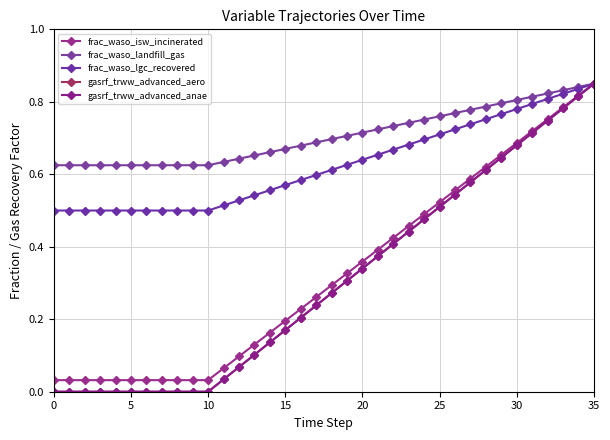

True or false: frac_waso_lgc_recovered and frac_waso_landfill_gas intersect in this chart.

False